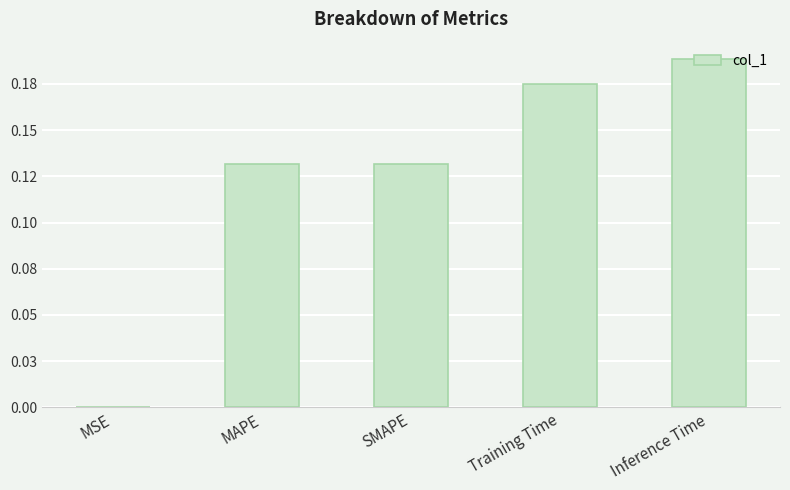

Are the bars horizontal?

No